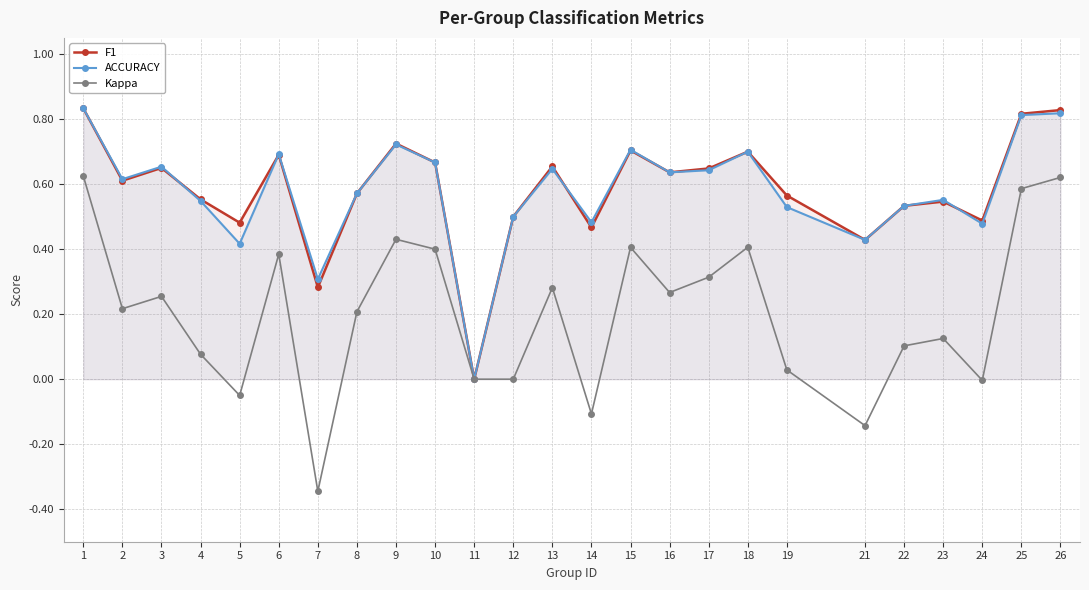

What is the sum of all F1 values?

14.6